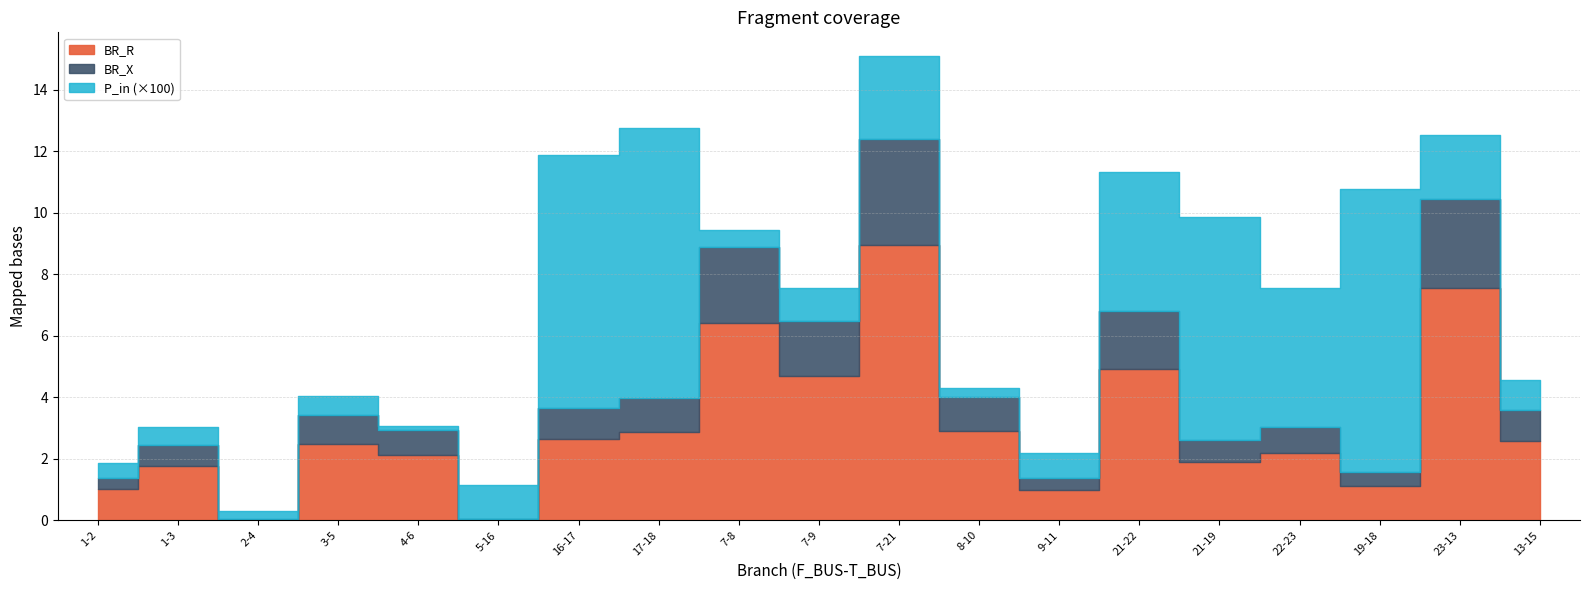

How many distinct data groups are displayed?

3